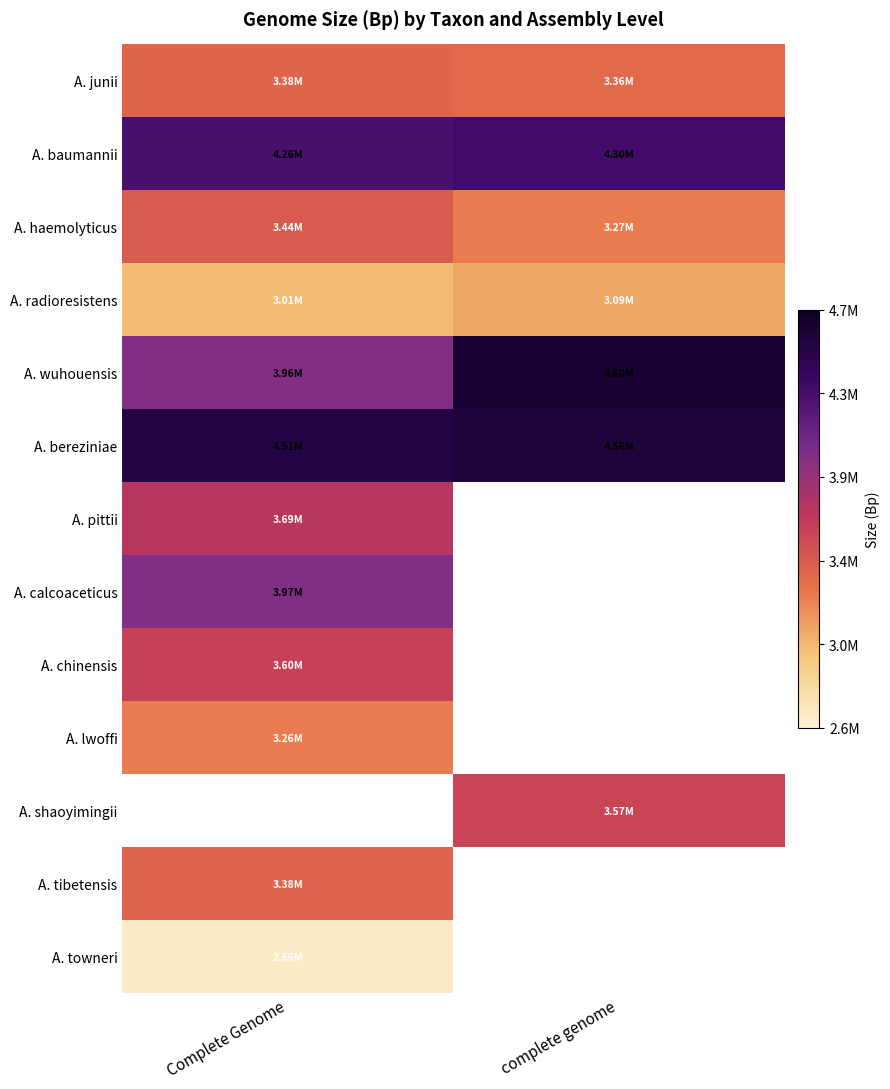

Rank the categories by A. radioresistens value from highest to lowest.

complete genome, Complete Genome